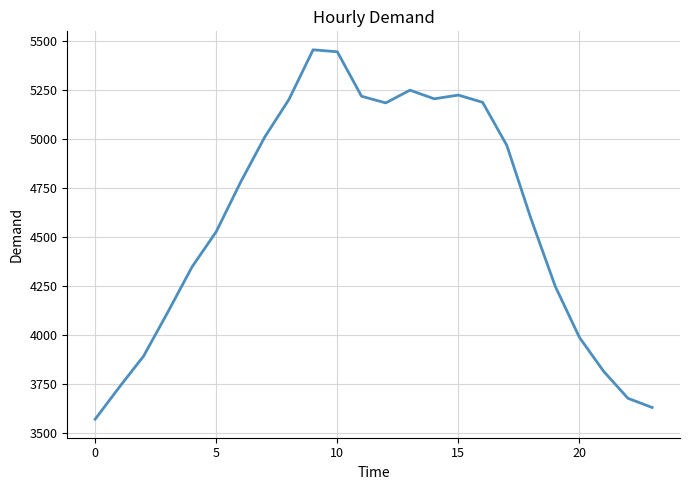

What is the difference between the maximum and minimum values?

1885